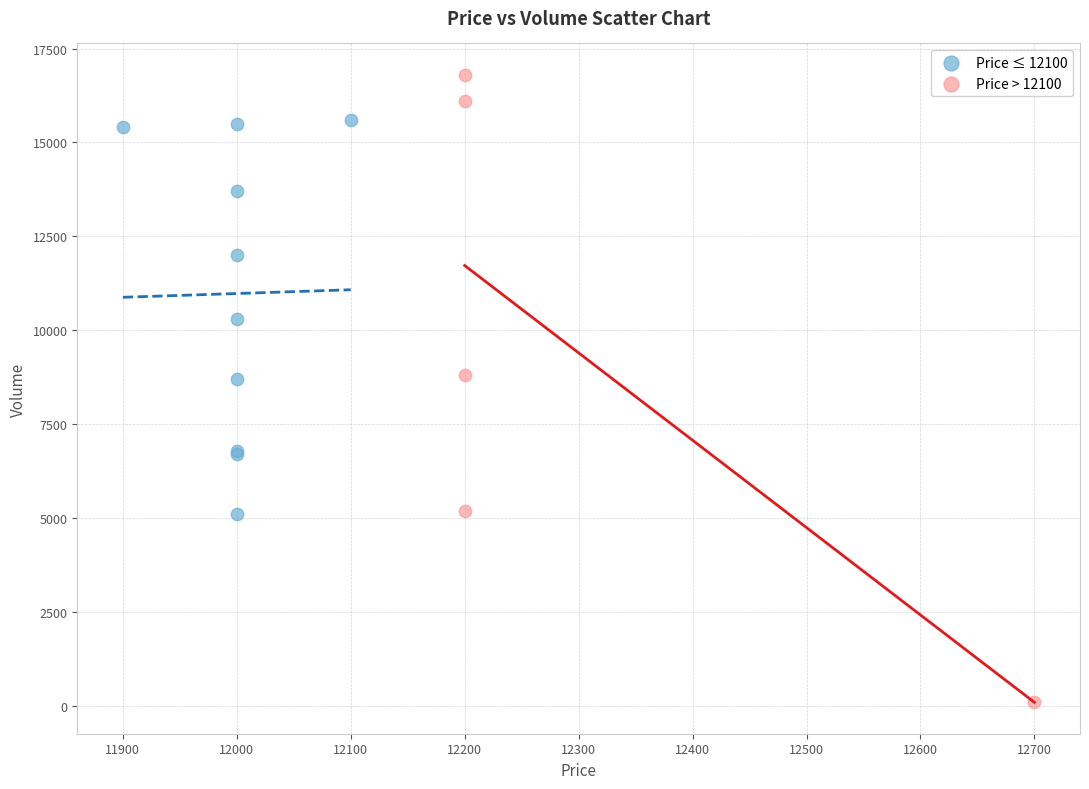

Which series has the widest spread of Y values?

Price > 12100